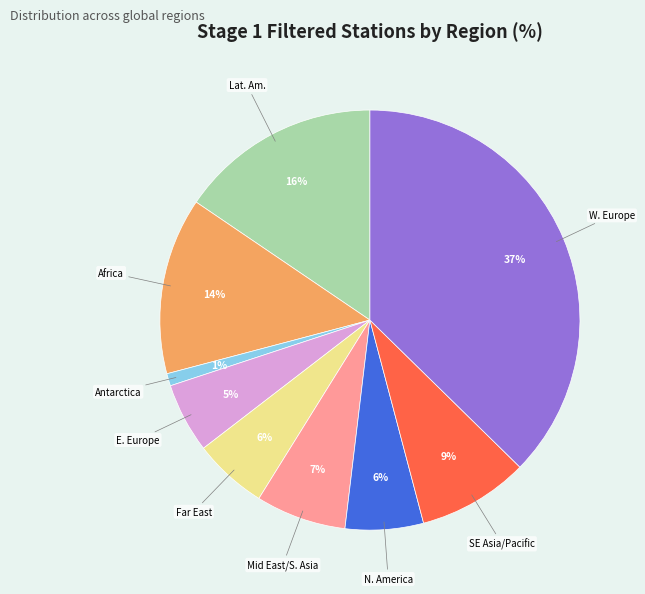

Is there a majority slice in this chart?

No